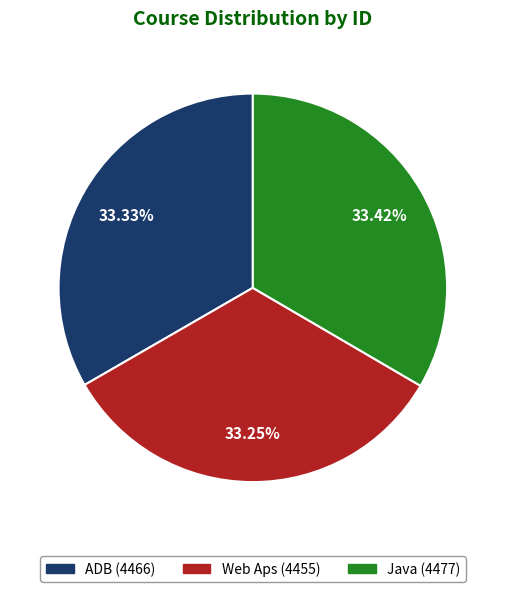

Count the number of slices in the pie.

3